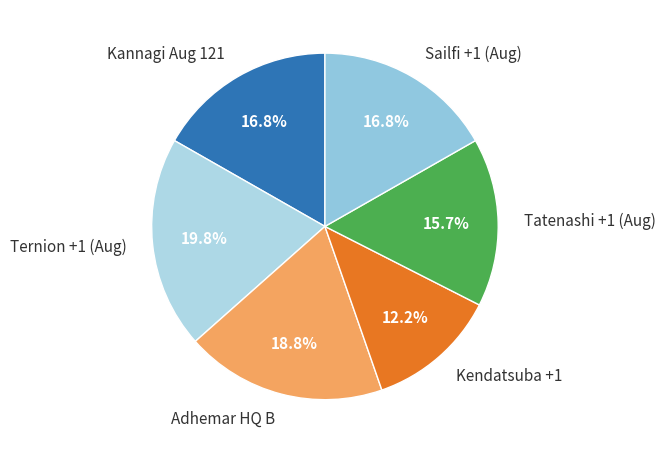

To the nearest percent, what is the average slice percentage?

17%